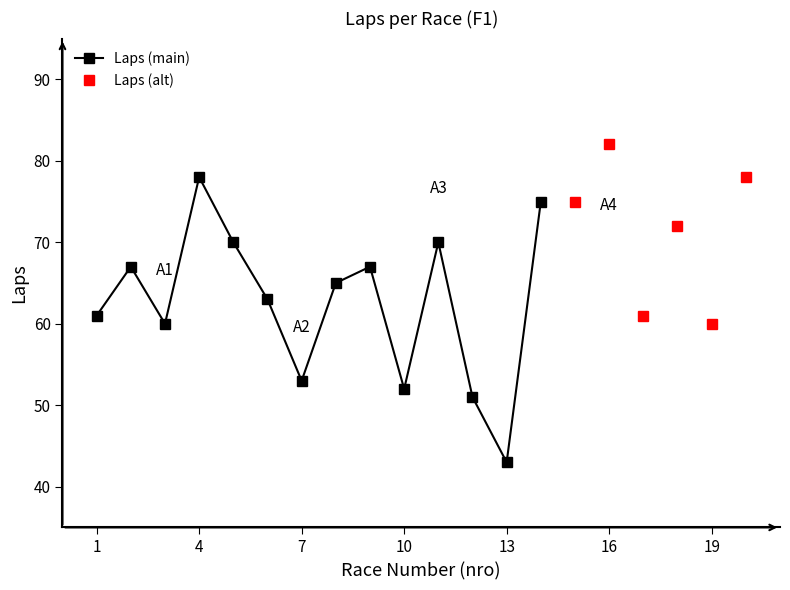

What is the maximum value shown in the chart?

82